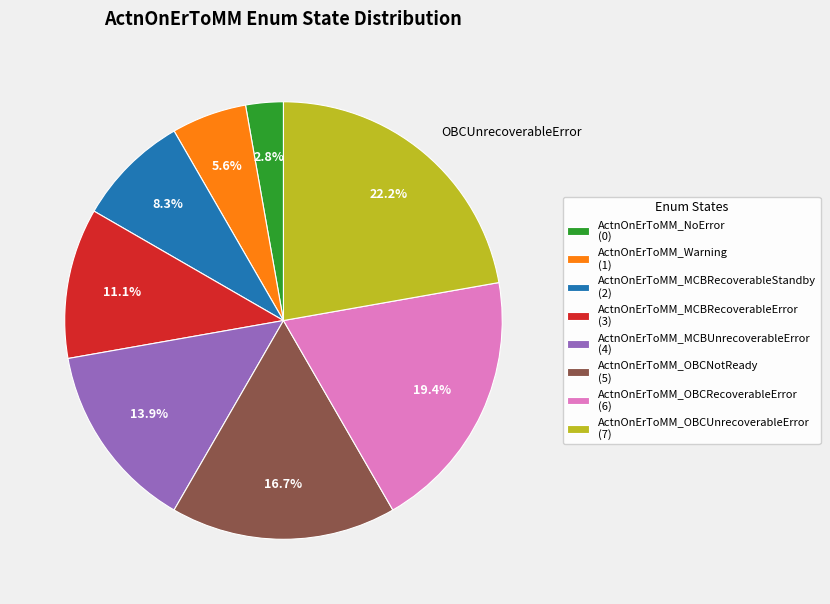

Count the number of slices in the pie.

8